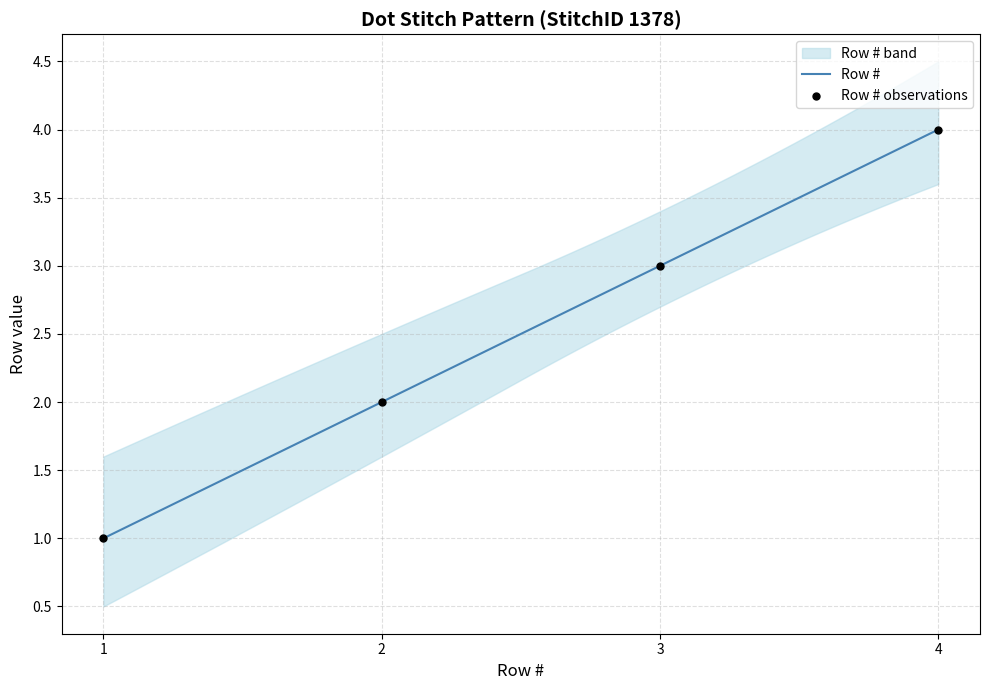

What is the change in value from 1 to 3?

+2